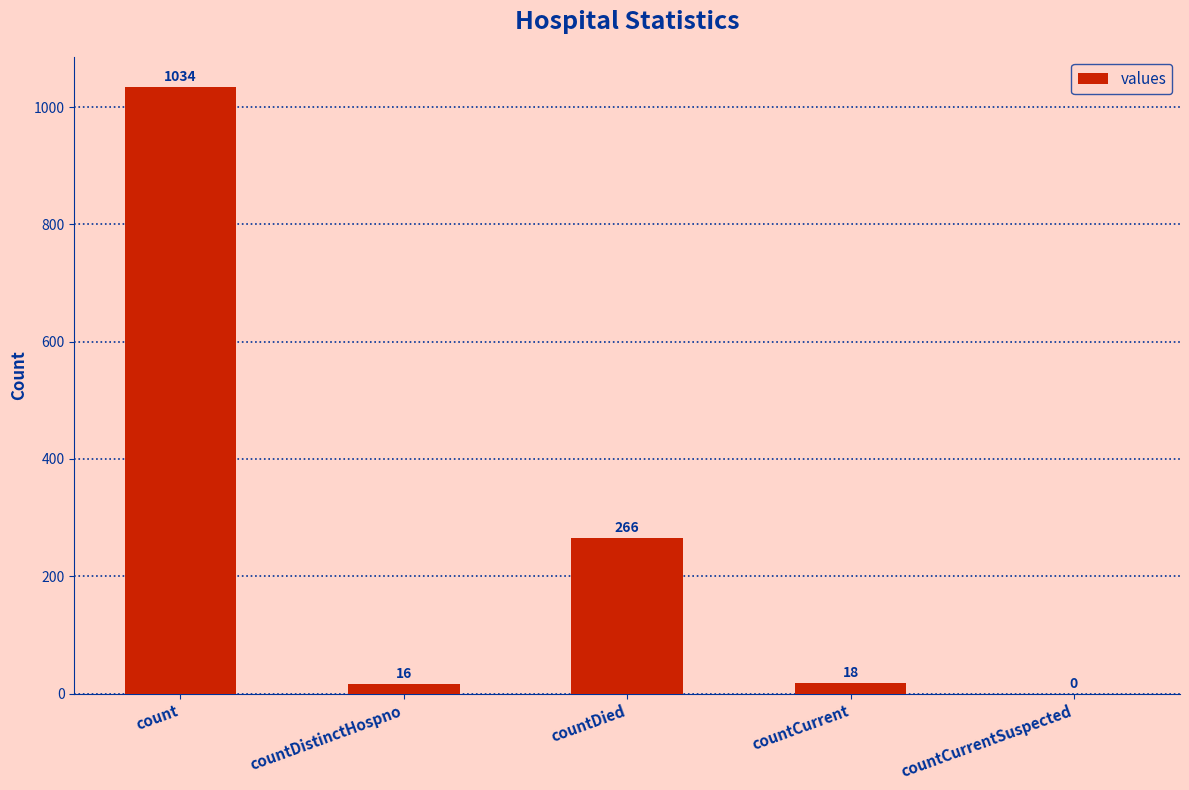

What is the sum of the values at countCurrentSuspected and count?

1034